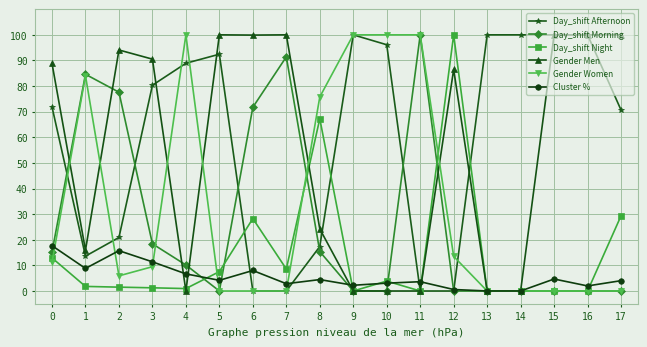

Between which two adjacent categories do Day_shift Night and Gender Men first intersect?

3 and 4